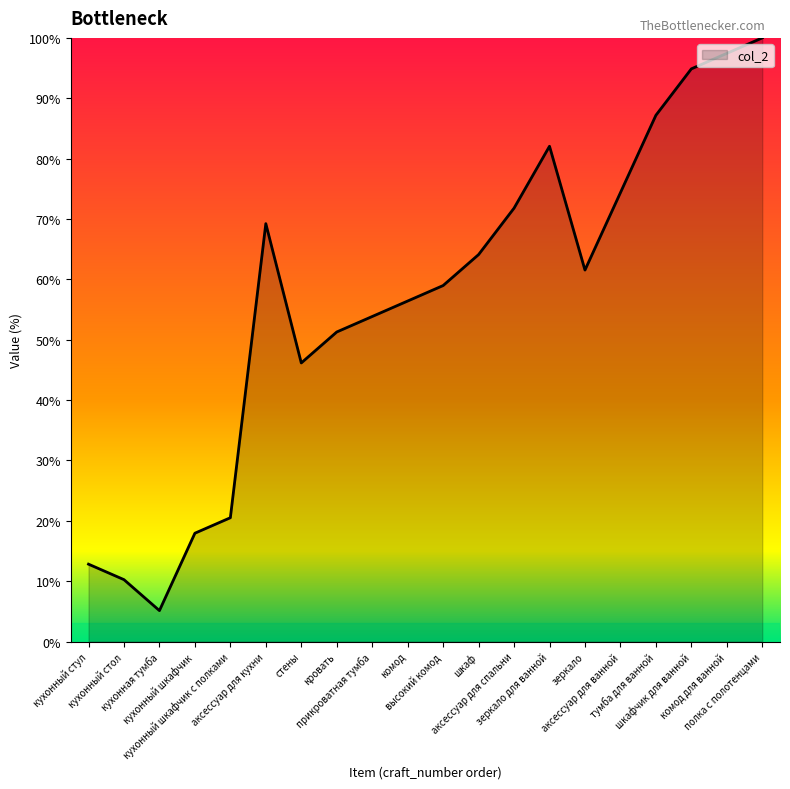

How many interior local valleys (lower than both neighbors) does the data have?

3